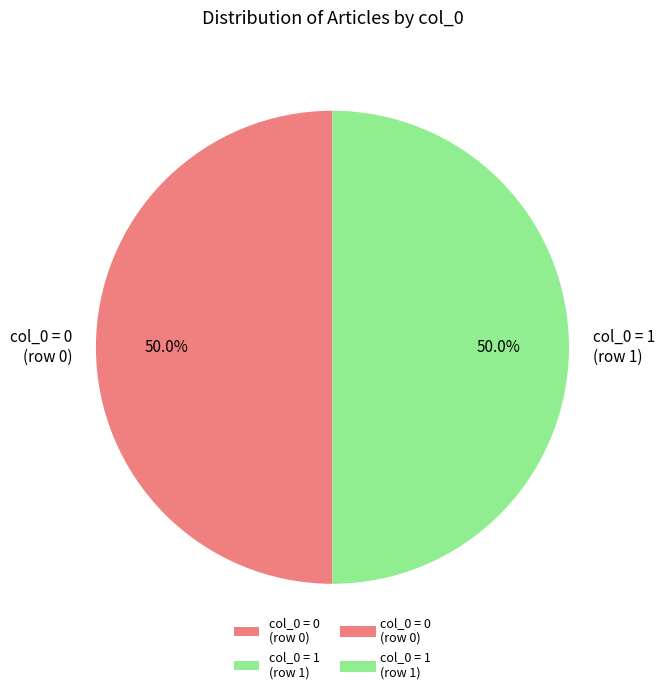

How much of the chart is everything except col_0 = 1 (row 1)?

50.0%